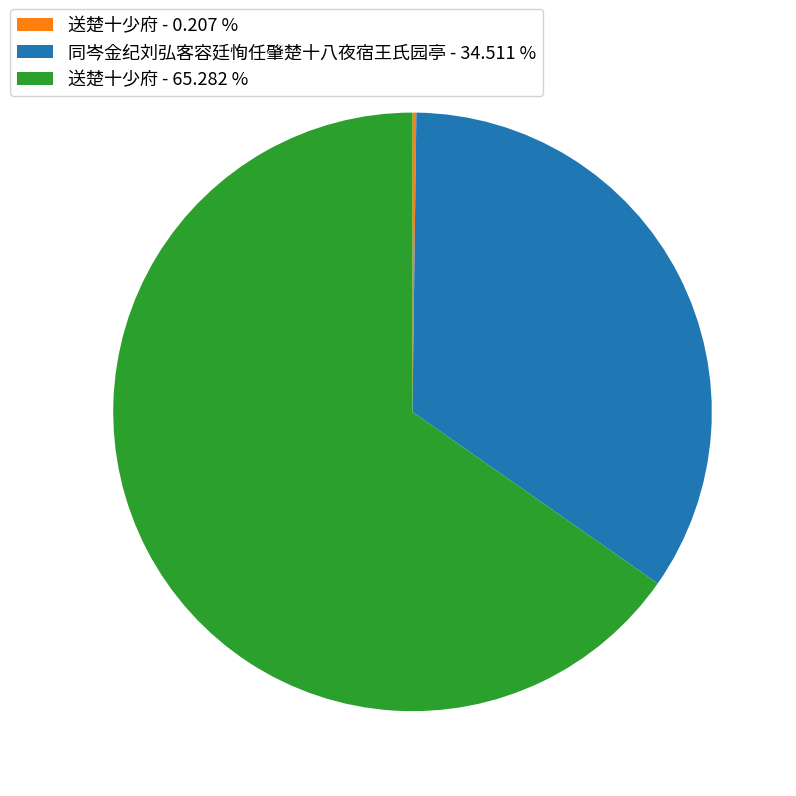

Is there a majority slice in this chart?

Yes